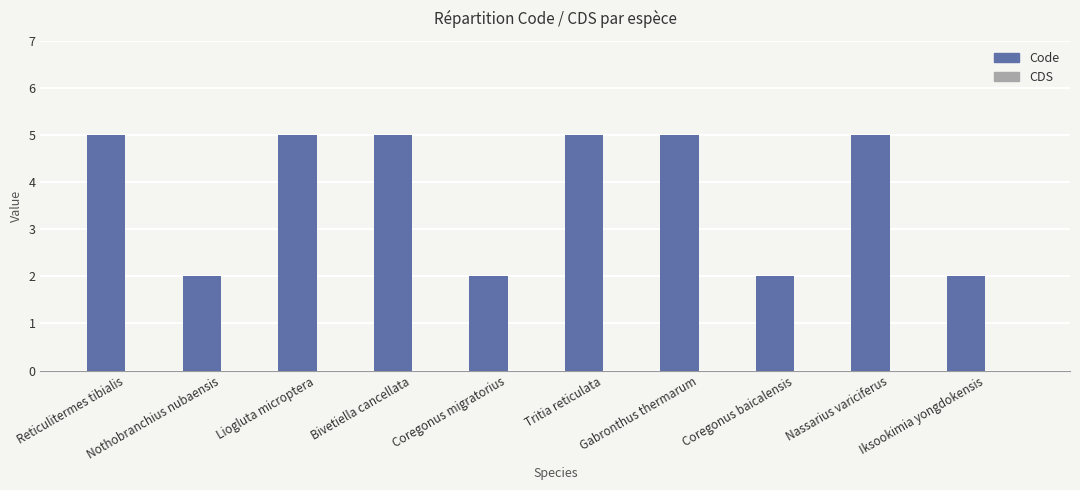

What is the label of the 6th bar from the right?

Coregonus migratorius